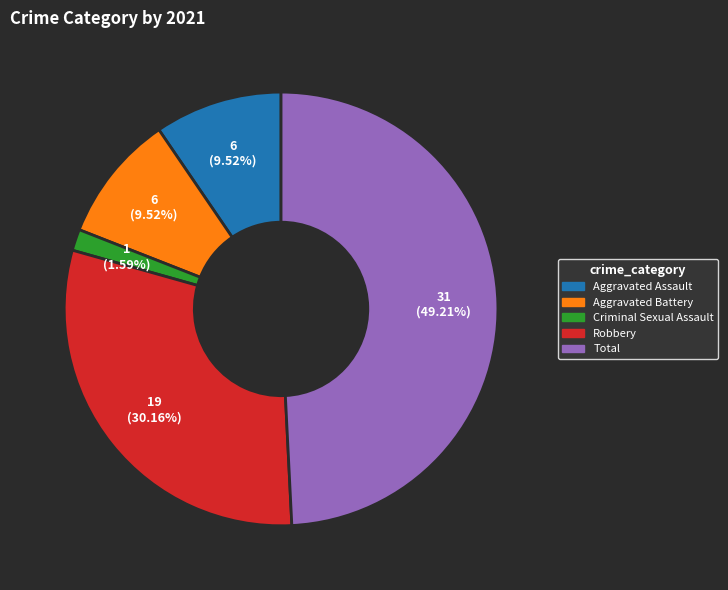

What is the smallest slice in the pie chart?

Criminal Sexual Assault